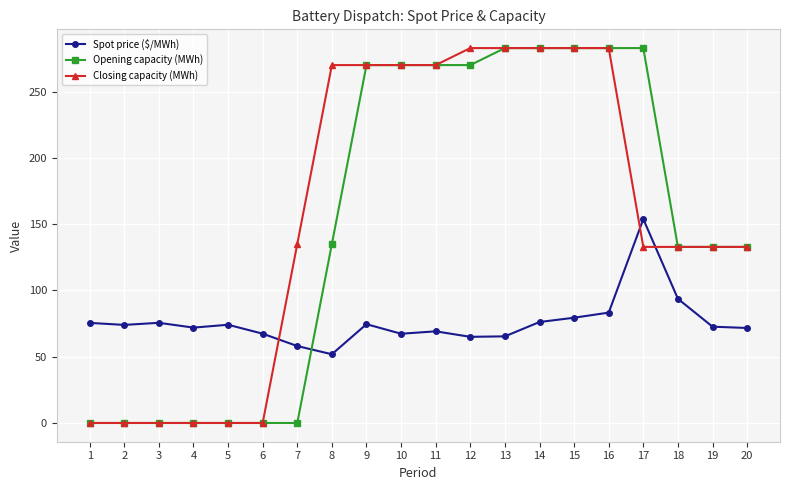

Where is Spot price ($/MWh) nearest to the value 102?

18